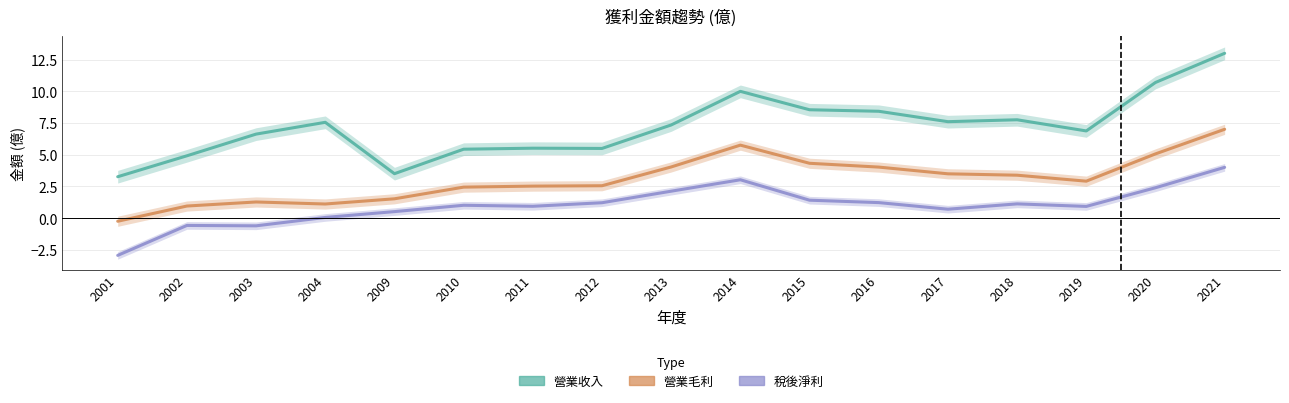

What is the average value of the 稅後淨利 series?

1.0